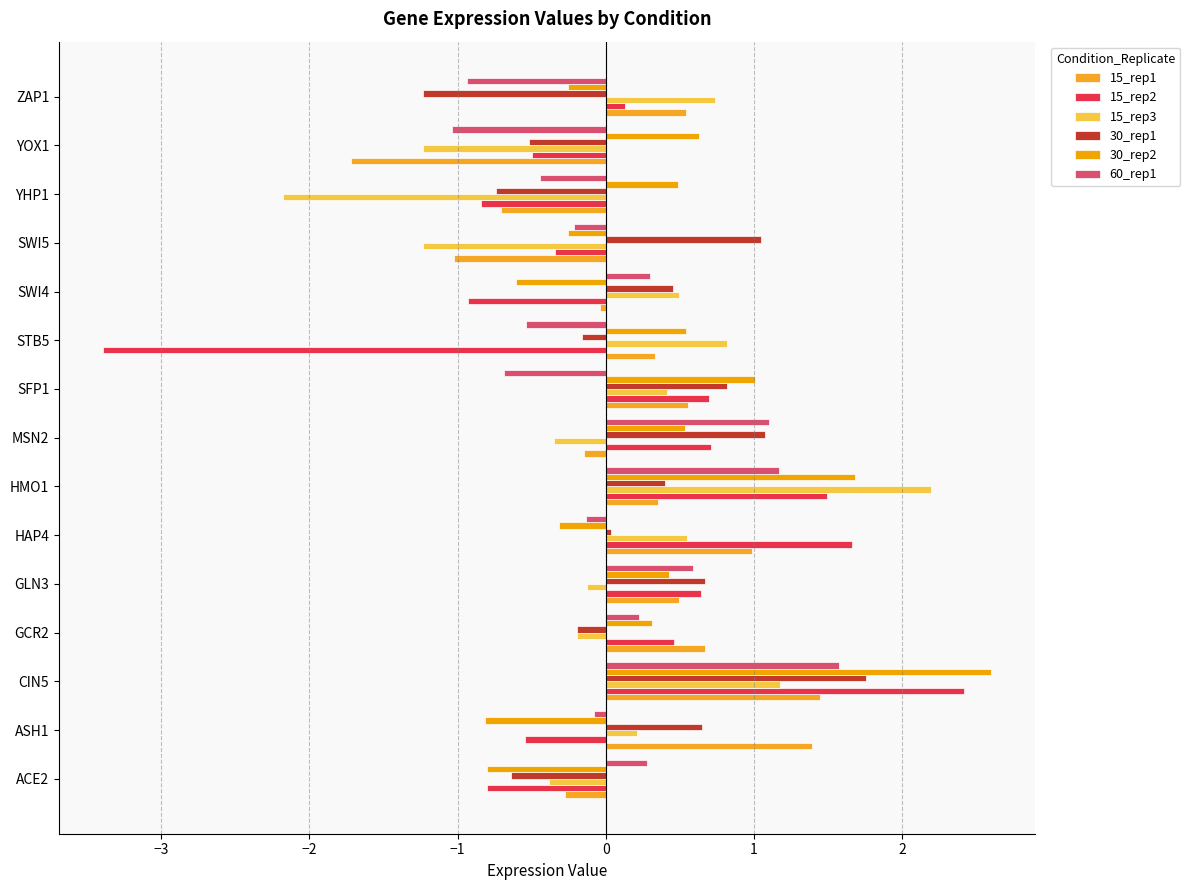

How many distinct data groups are displayed?

6